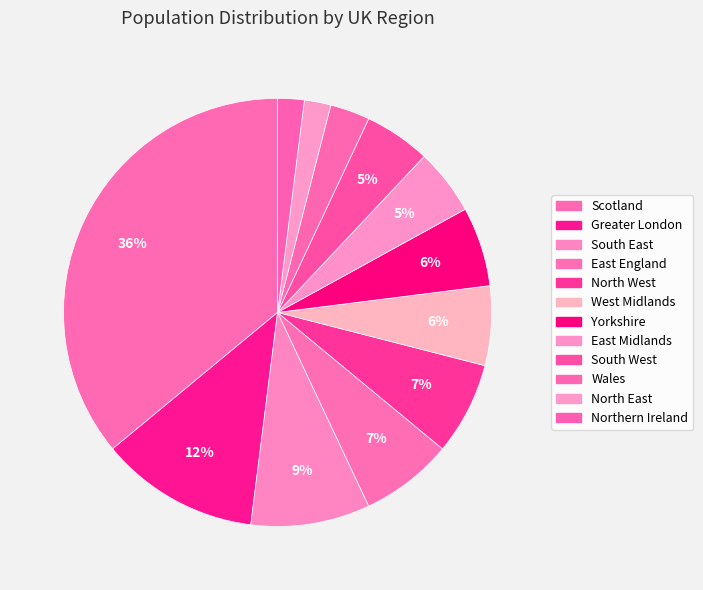

Count the number of slices in the pie.

12